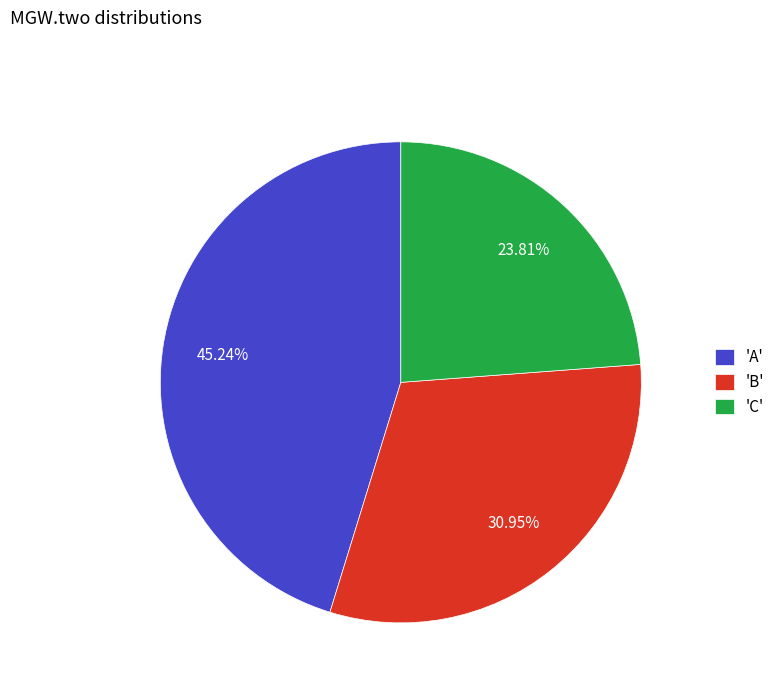

Is the sum of 'B' and 'C' greater than half?

Yes